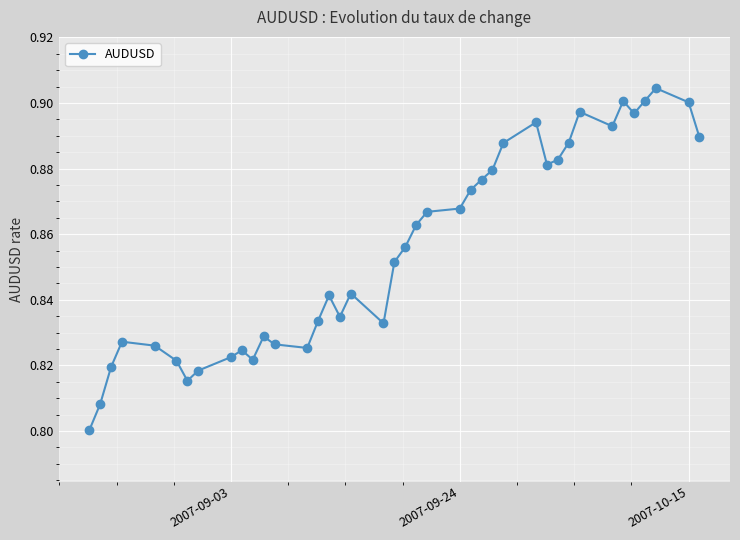

How many values are between 0 and 1?

40